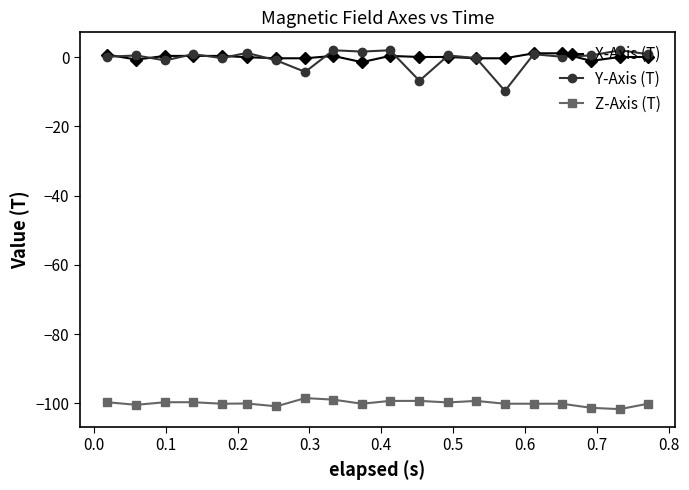

What is the smallest value displayed?

-101.7